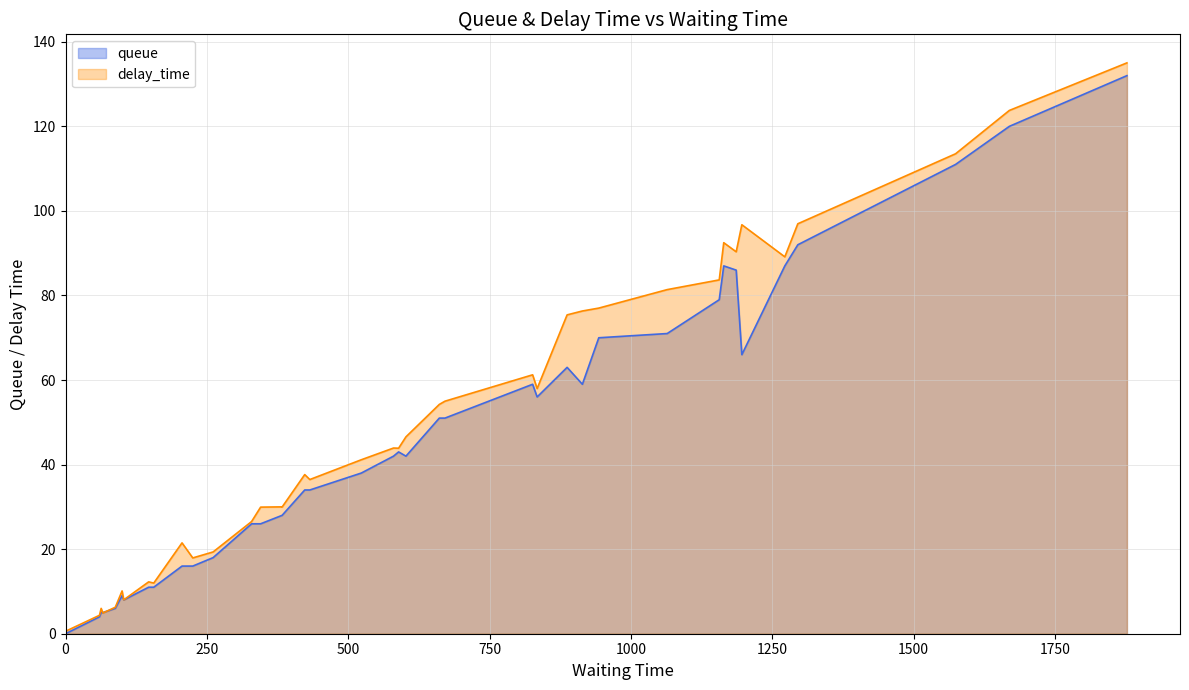

How many values in the delay_time series are below 43?

20